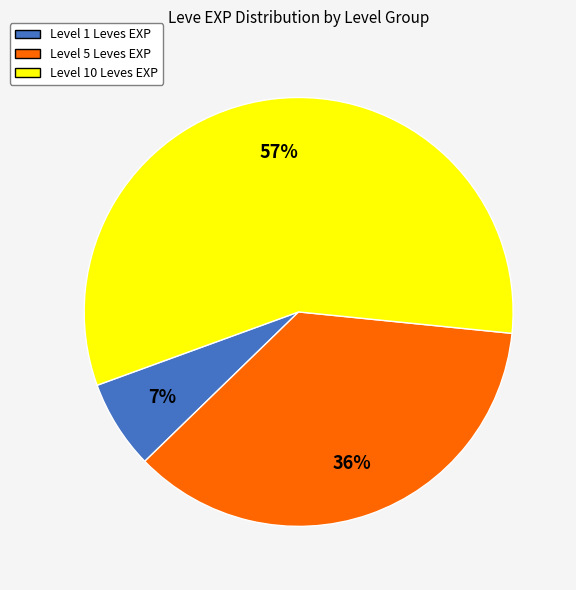

Is there any slice that represents more than half of the pie?

Yes